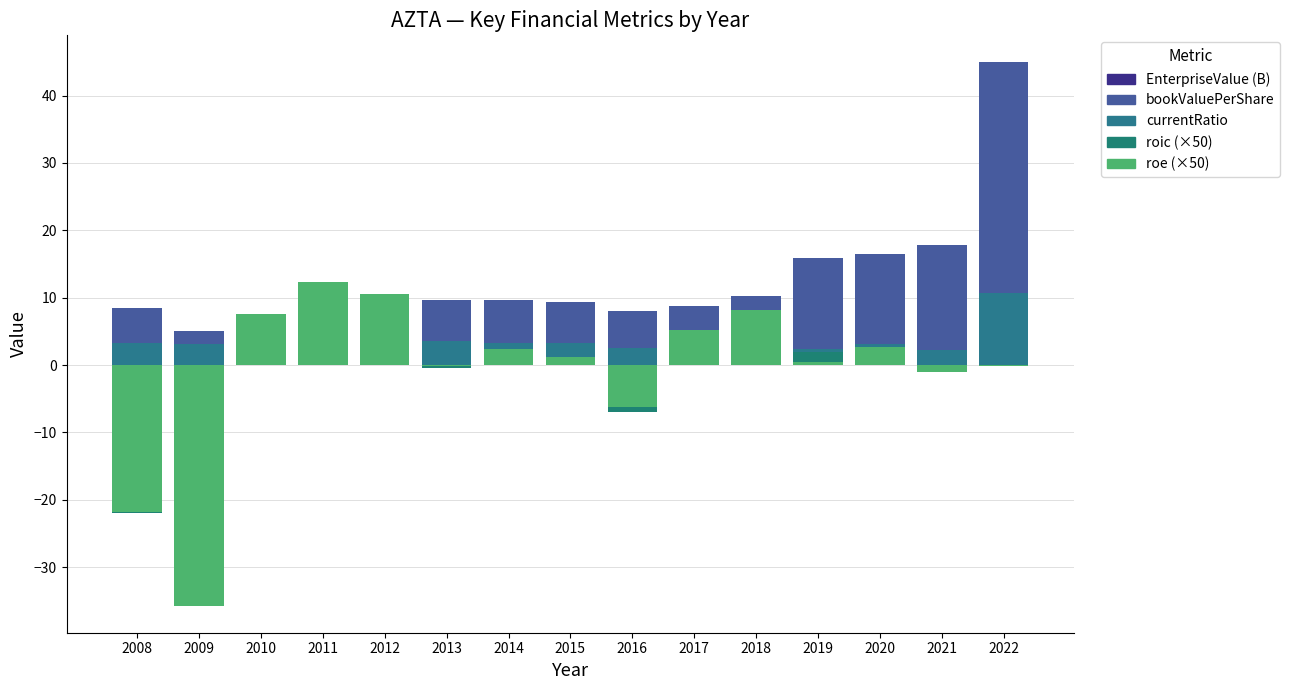

Is the value of EnterpriseValue (B) at 2022 greater than the value of bookValuePerShare at 2017?

No